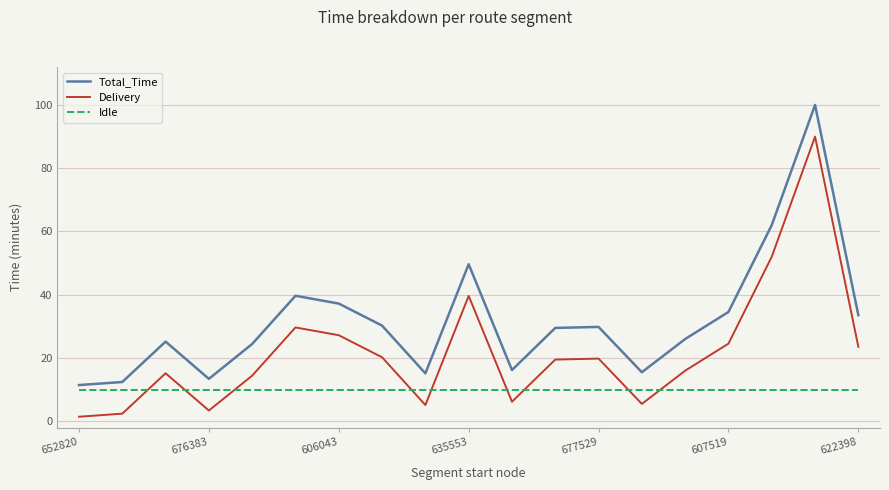

What is the maximum value shown in the chart?

99.9